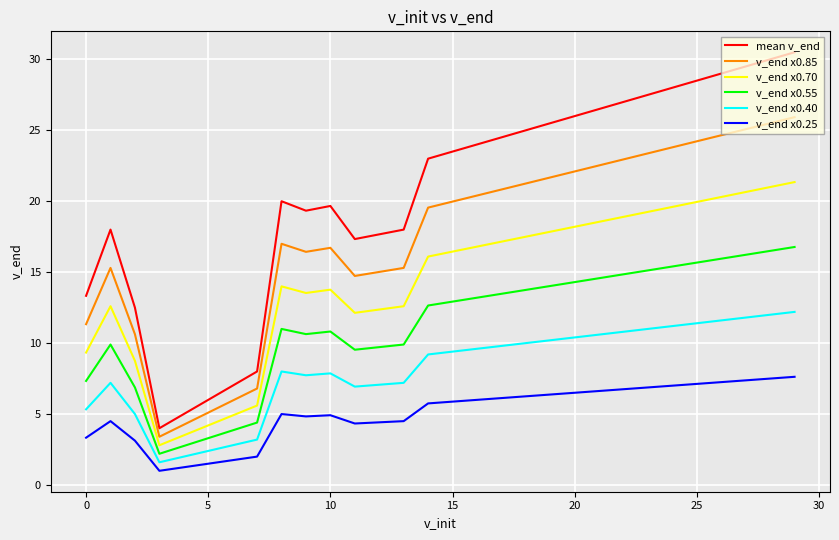

Which series has the largest total across all categories?

mean v_end